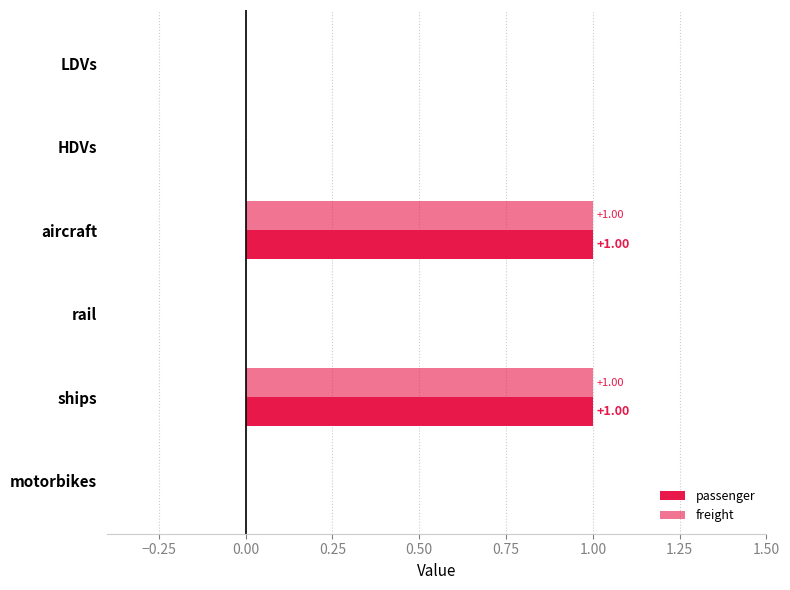

How many bars are there in each group?

2